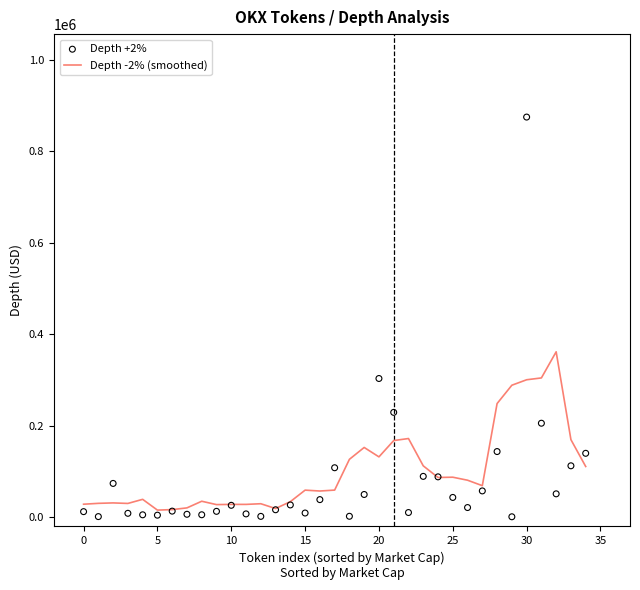

Is the value of Depth -2% (smoothed) at 19 greater than the value of Depth +2% at −5?

Yes